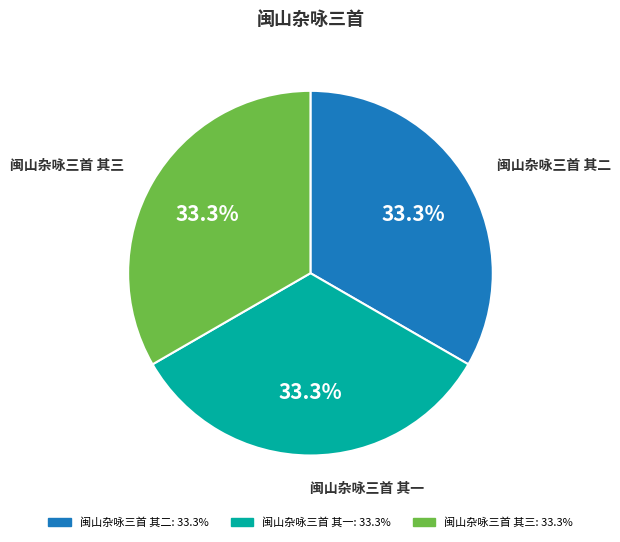

What is the ratio of the value at 闽山杂咏三首 其三 to the value at 闽山杂咏三首 其二?

1.0